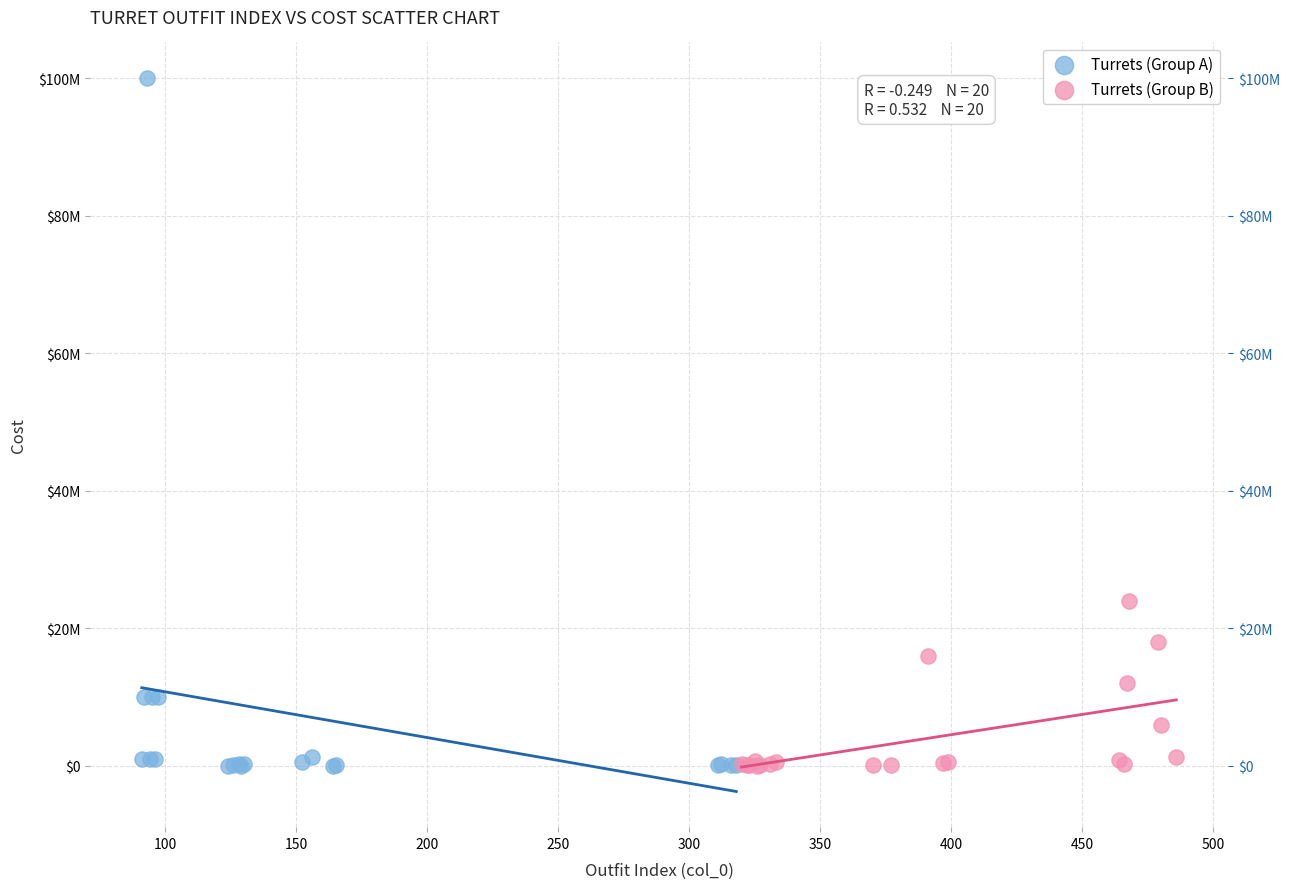

Which series reaches the maximum Y coordinate?

Turrets (Group A)